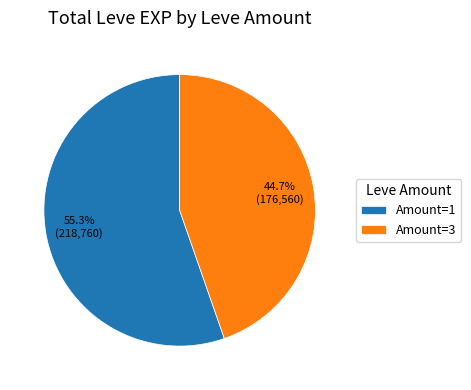

What portion of the pie excludes Amount=1?

44.7%